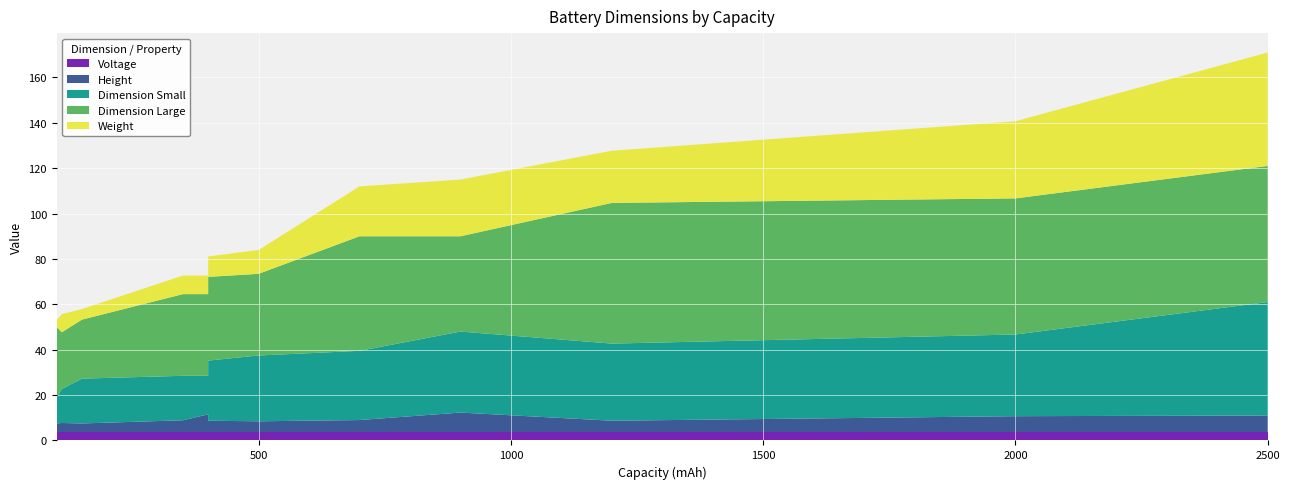

Reading left to right, list all the values displayed in this chart.

Height: 100=3.8	110=4.0	150=3.8	350=5.2	400=7.8	400=5.0	500=4.8	700=5.3	900=8.6	1200=5.0	2000=7.0	2500=7.3
Weight: 100=3.0	110=8.0	150=4.7	350=8.2	400=8.2	400=9.0	500=10.5	700=22.0	900=25.0	1200=23.0	2000=34.0	2500=50.0
Dimension Small: 100=11.5	110=15.0	150=19.8	350=19.6	400=17.0	400=26.5	500=29.0	700=30.5	900=35.7	1200=34.0	2000=36.0	2500=50.0
Dimension Large: 100=31.0	110=25.0	150=26.0	350=36.0	400=36.0	400=36.9	500=36.0	700=50.5	900=42.0	1200=62.0	2000=60.0	2500=60.0
Voltage: 100=3.7	110=3.7	150=3.7	350=3.7	400=3.7	400=3.7	500=3.7	700=3.7	900=3.7	1200=3.7	2000=3.7	2500=3.7